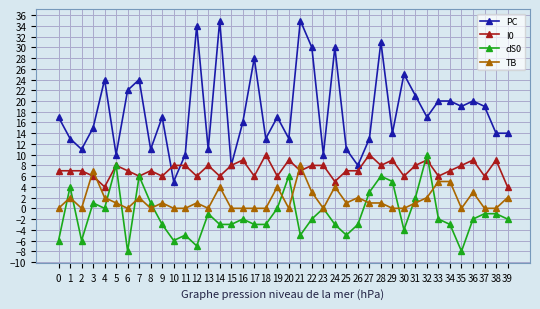

What is the difference between the maximum and minimum values in the I0 series?

6